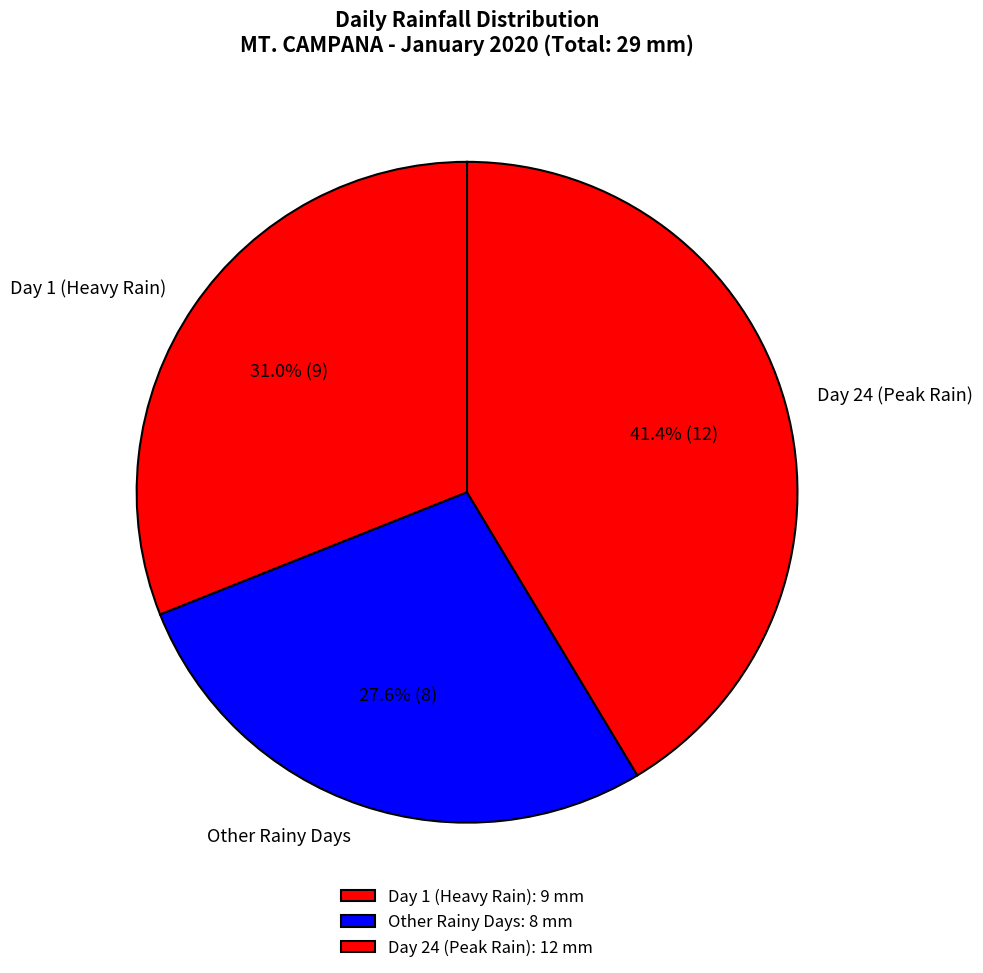

Between Day 24 (Peak Rain) and Other Rainy Days, which is larger?

Day 24 (Peak Rain)